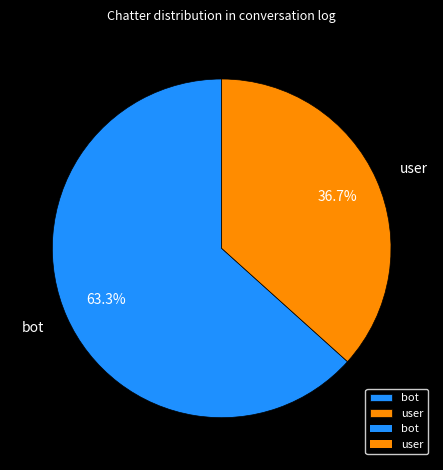

What is the majority slice?

bot